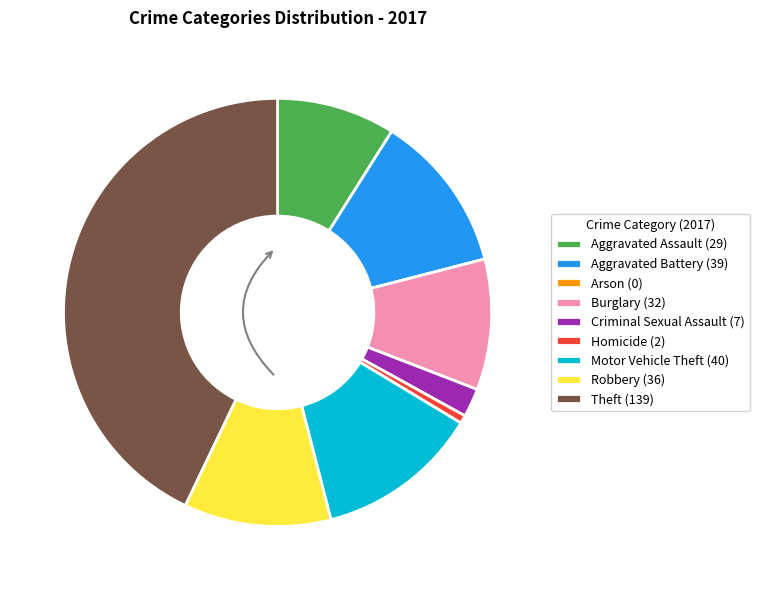

Does any single category account for the majority?

No